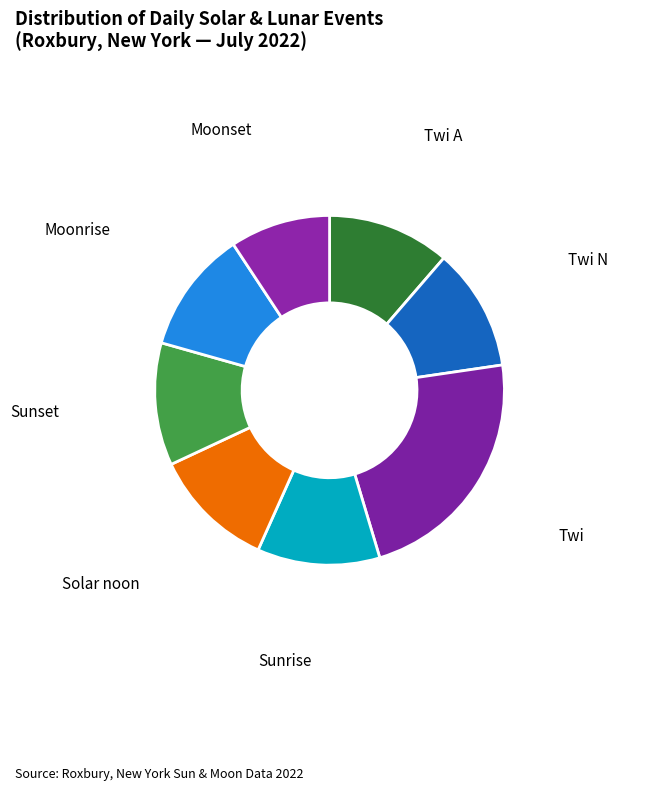

What is the largest slice in the pie chart?

Twi